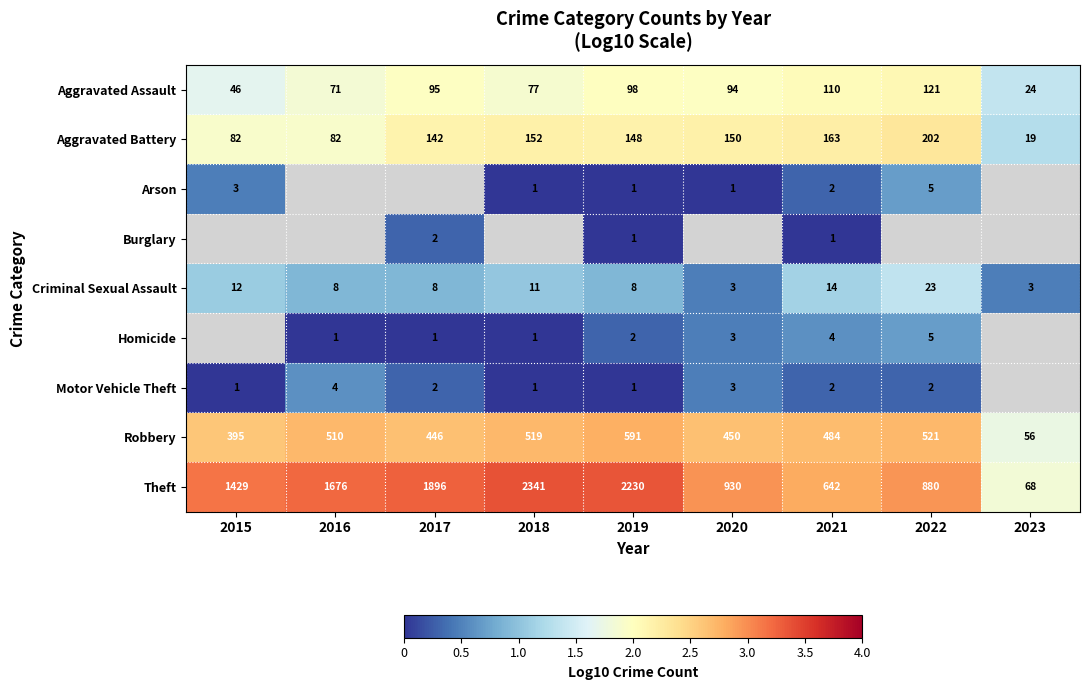

What is the spread (max minus min) of values at 2016?

3.2